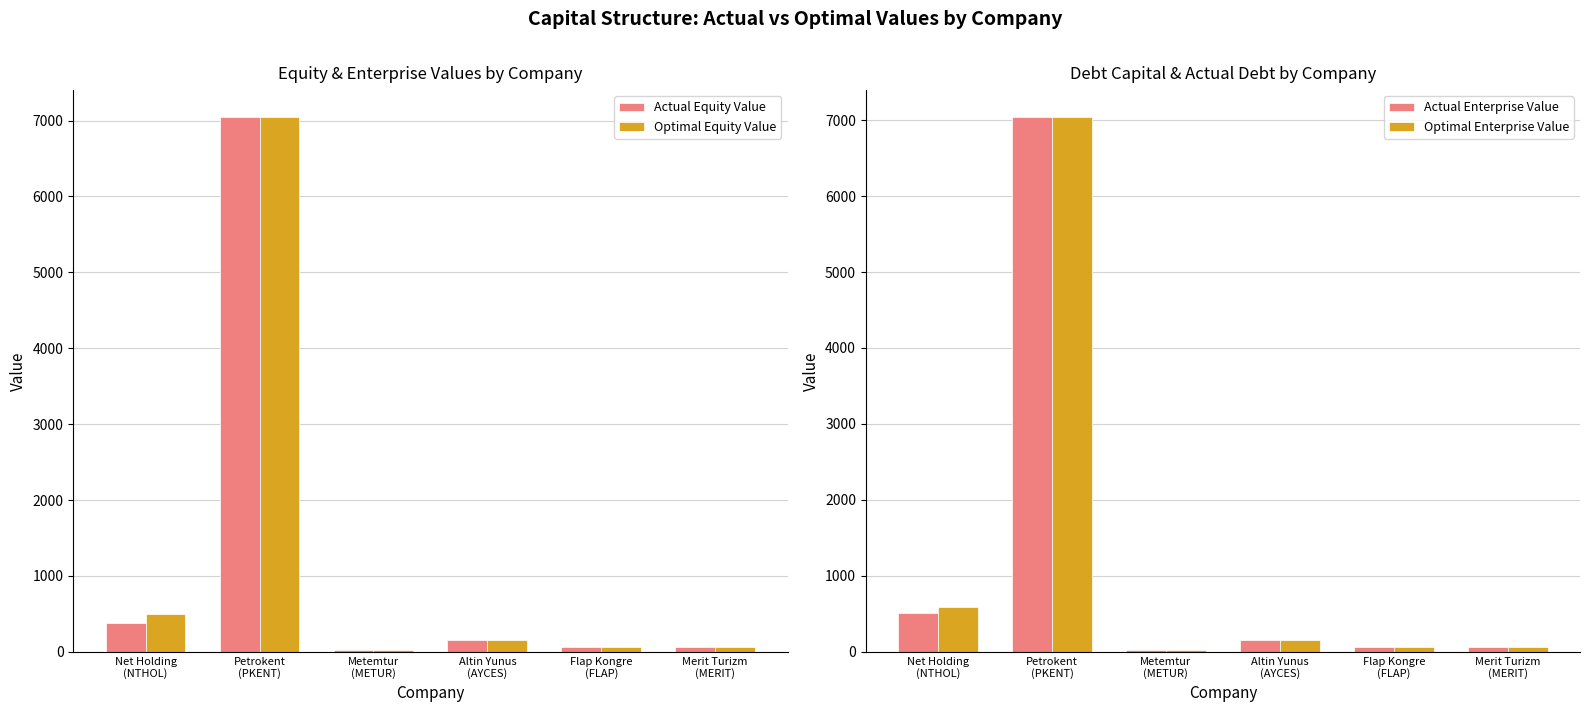

How many bars are there in total?

24